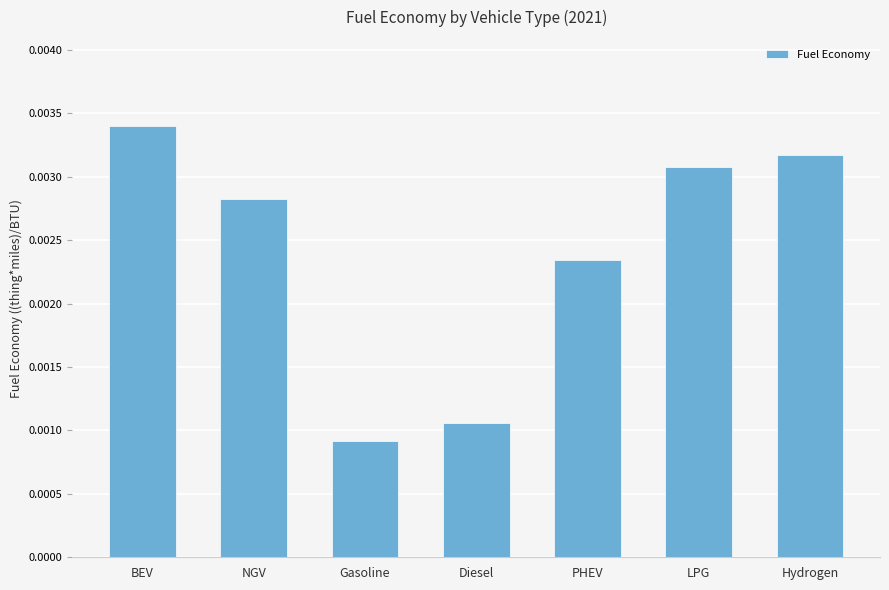

Count the number of data series in this chart.

1